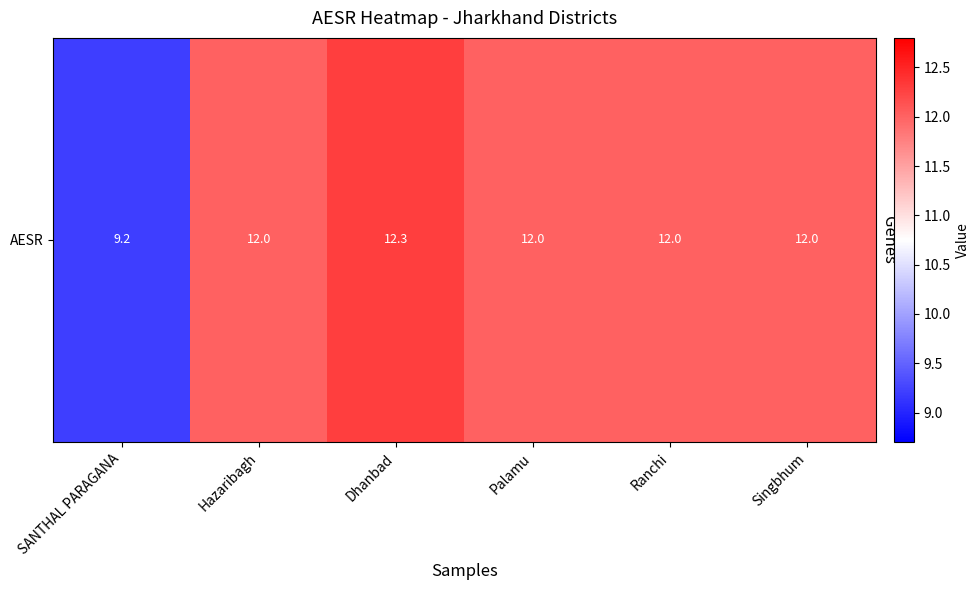

Reading left to right, list all the values displayed in this chart.

9.2	12.0	12.3	12.0	12.0	12.0